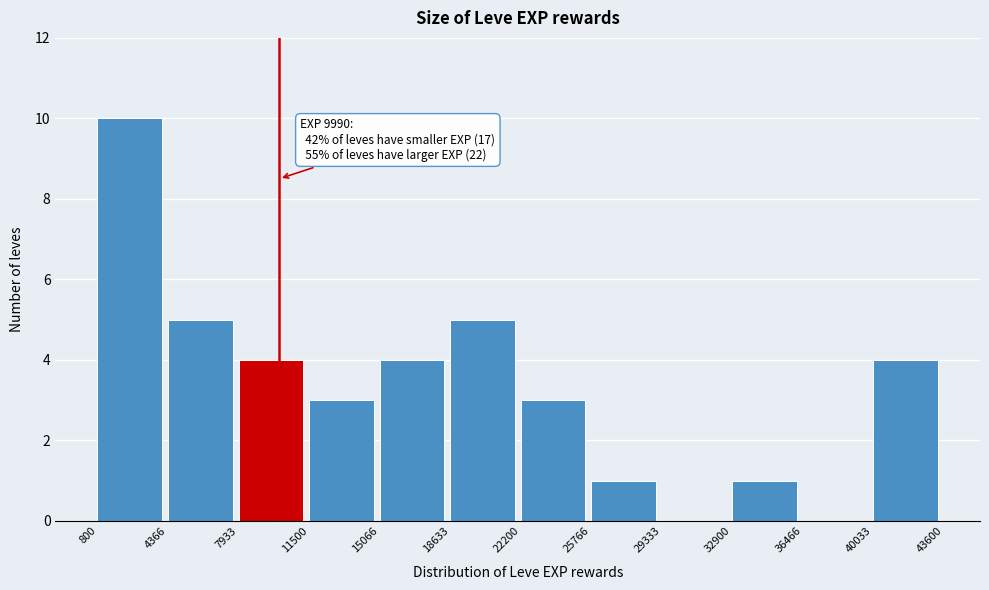

Over which range of the x-axis is the bar tallest?

800 to 4366